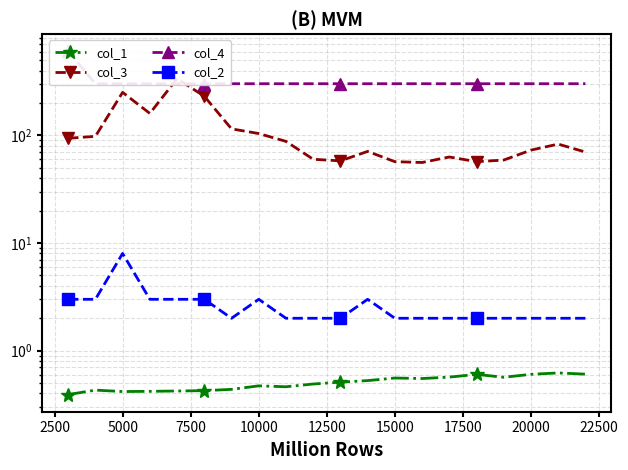

How many intersections are there between col_4 and col_3?

2